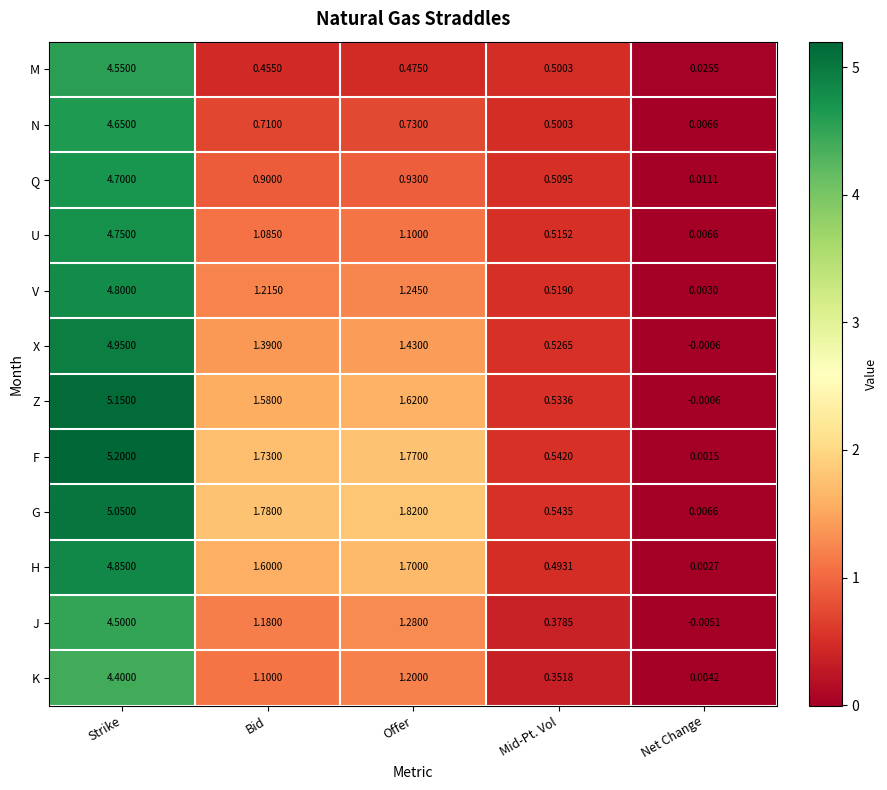

At which category is the sum across all series the highest?

Strike